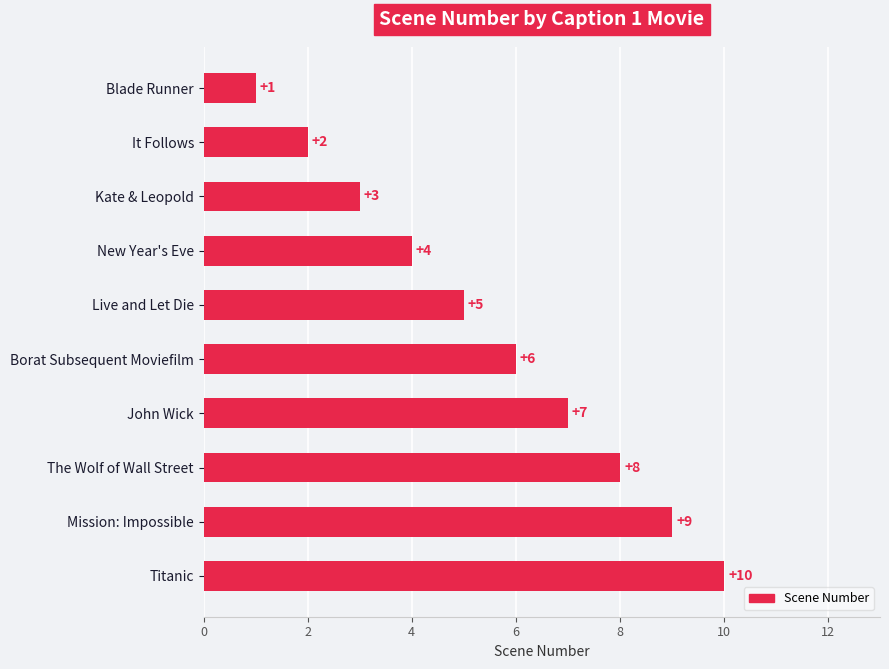

Does the chart contain stacked bars?

No